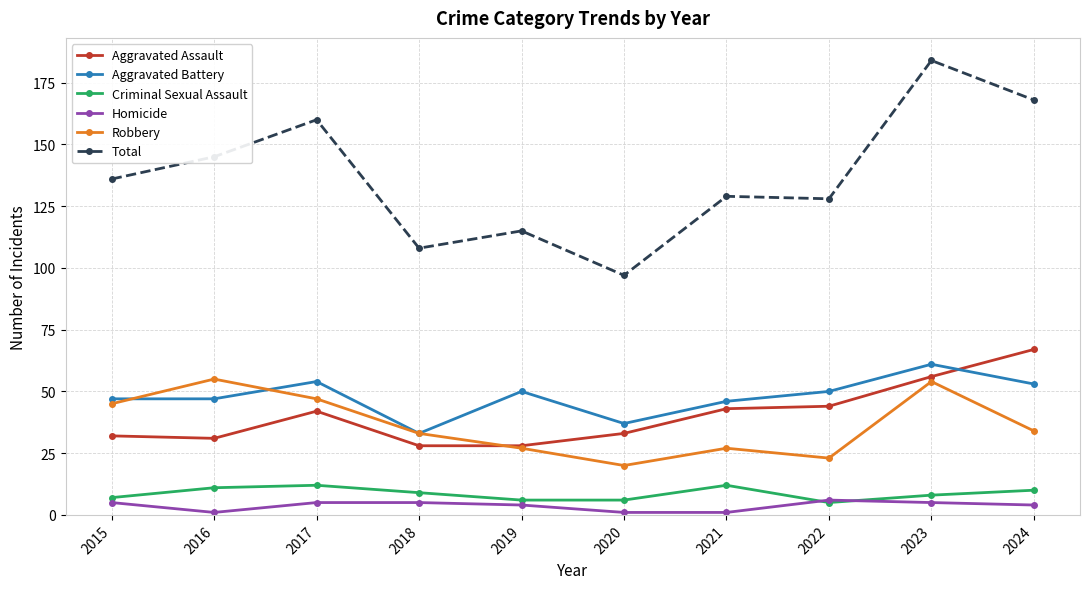

Which series changed the most between 2021 and 2023?

Total